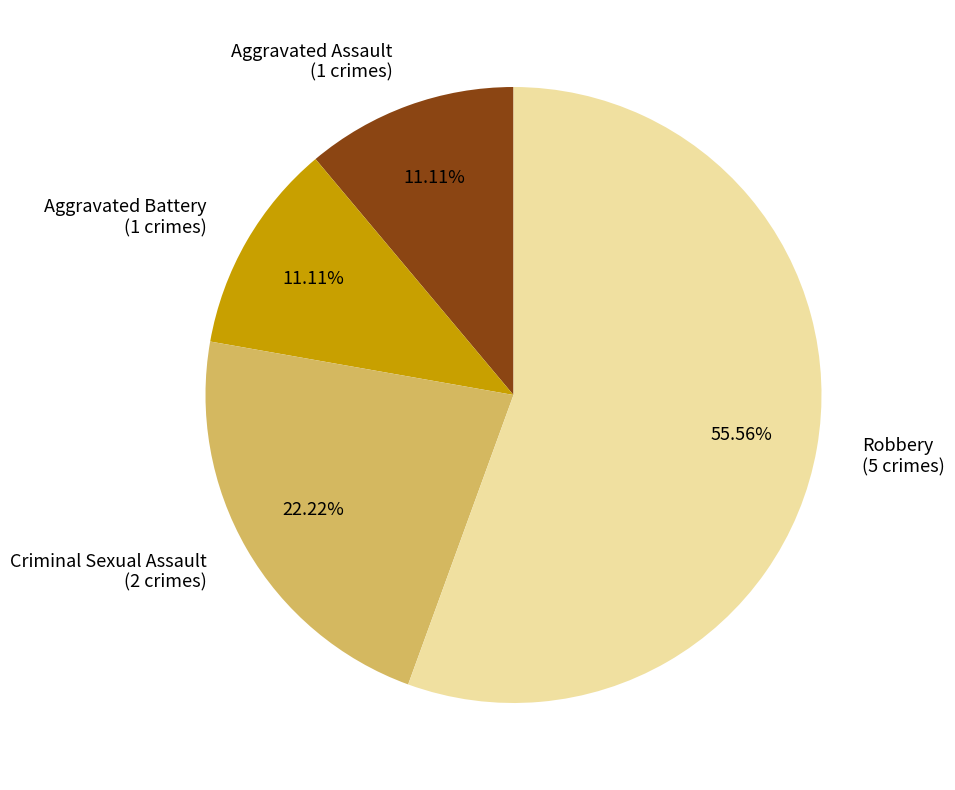

To the nearest percent, what is the difference between the Robbery and Aggravated Battery slice percentages?

44%